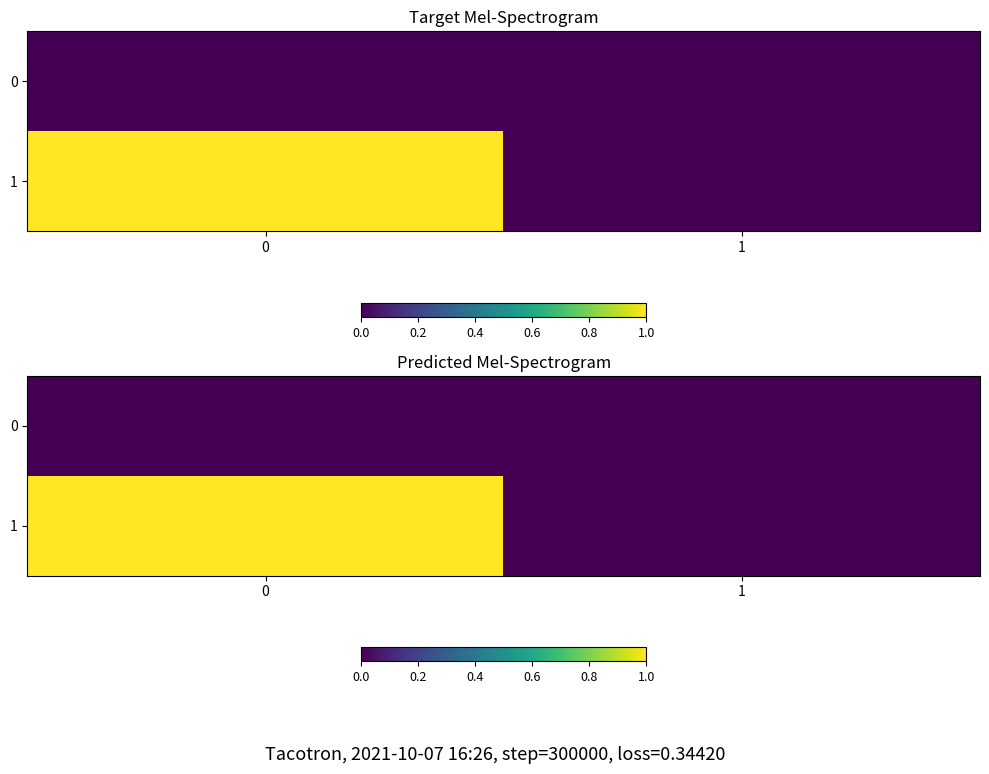

At how many categories does at least one series exceed 0?

1